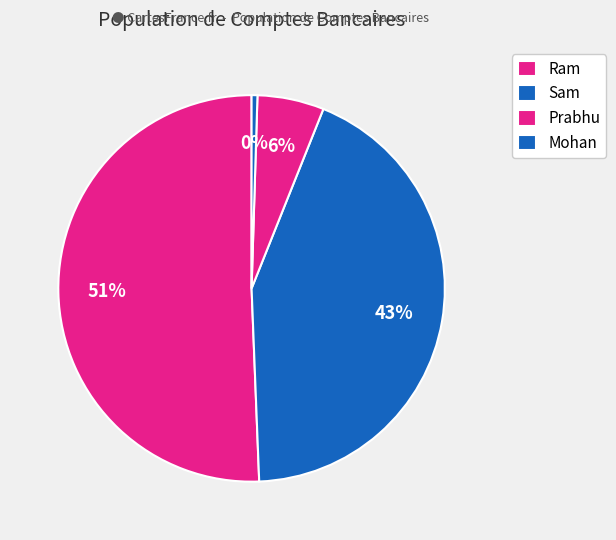

What is the change in value from Sam to Prabhu?

-6701450